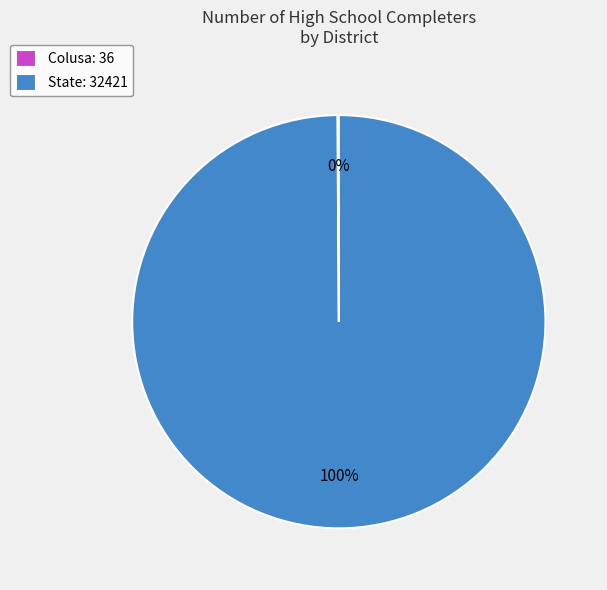

To the nearest percent, what percentage of the pie is State?

100%